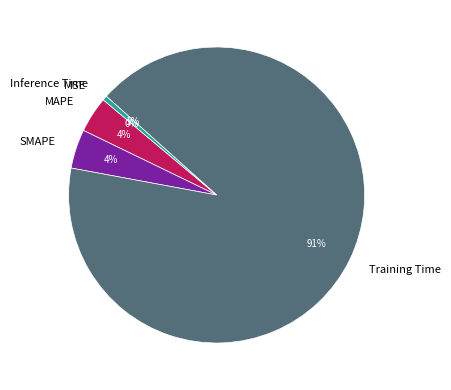

Between SMAPE and Inference Time, which is larger?

SMAPE